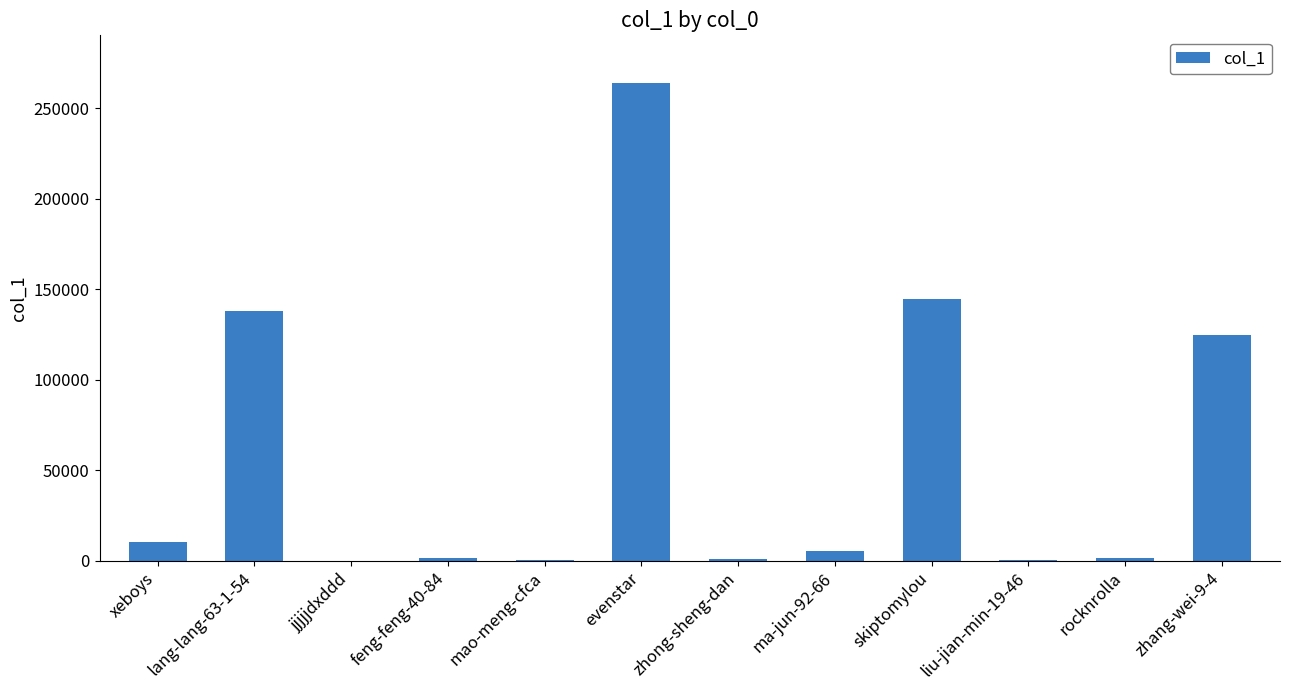

What is the sum of all values?

692356